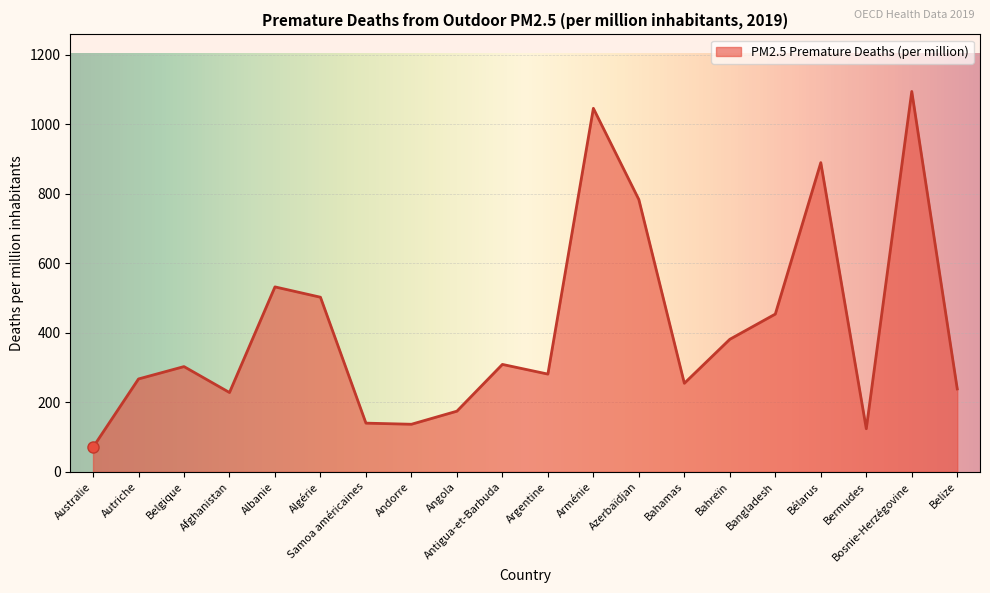

At which label does the data first exceed 302?

Belgique